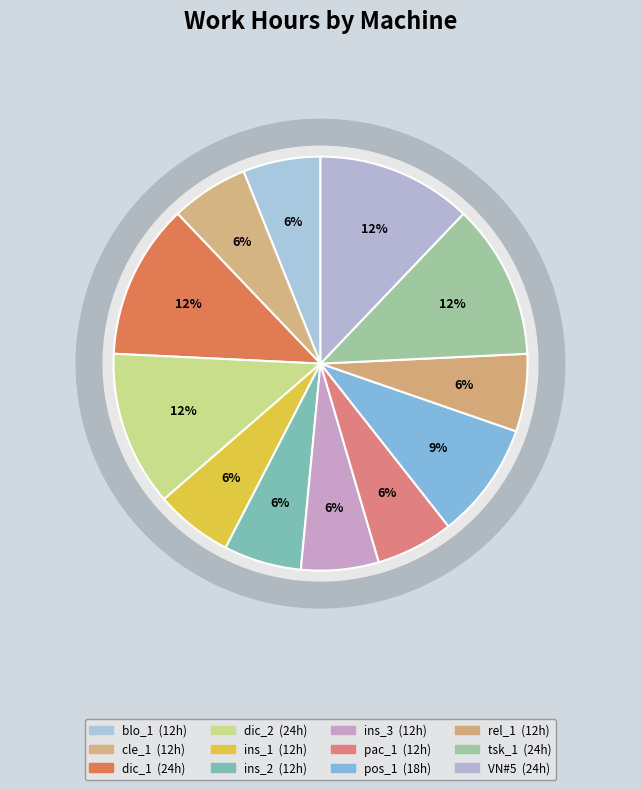

How many segments does this pie chart have?

12